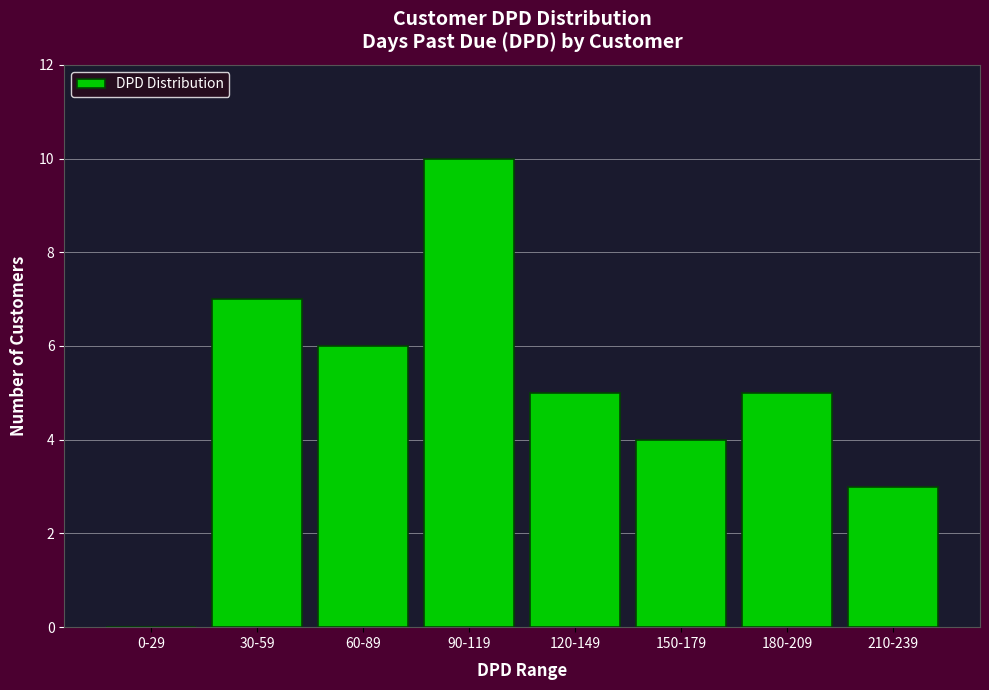

Reading left to right, transcribe all the data shown in this chart.

0-29=0	30-59=7	60-89=6	90-119=10	120-149=5	150-179=4	180-209=5	210-239=3